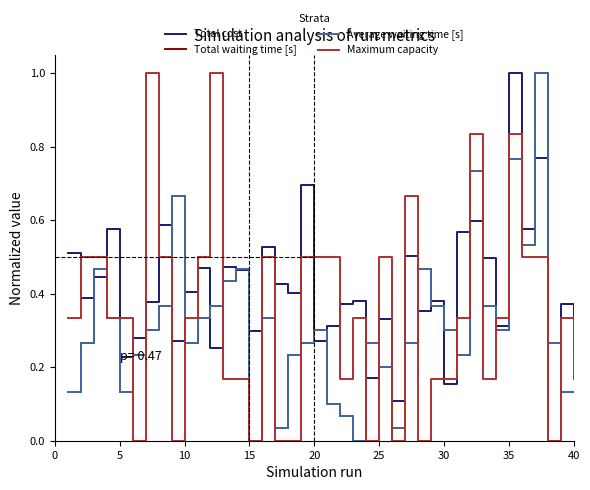

What is the greatest value displayed?

1.0